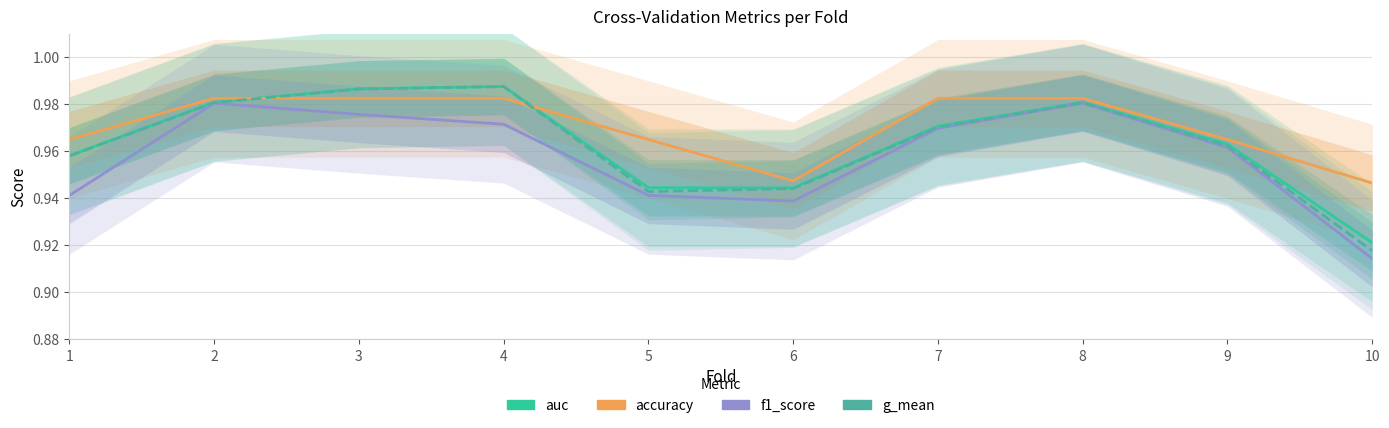

What is the average value of the accuracy series?

1.0